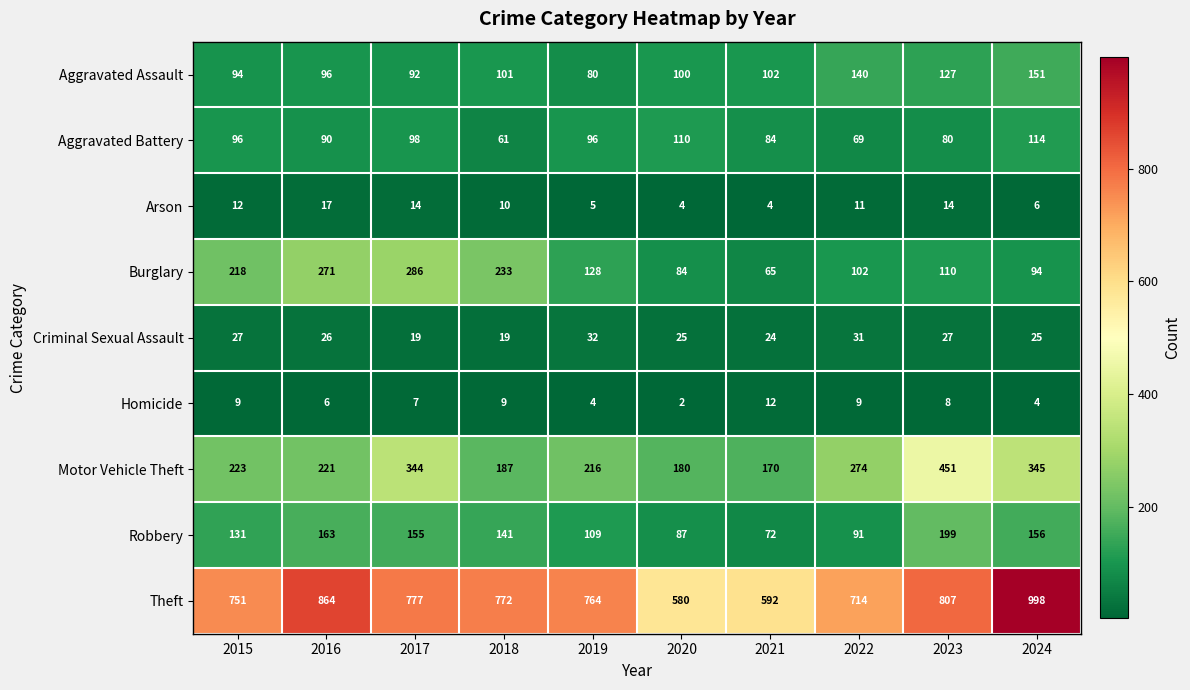

At which label does Robbery first exceed 141?

2016